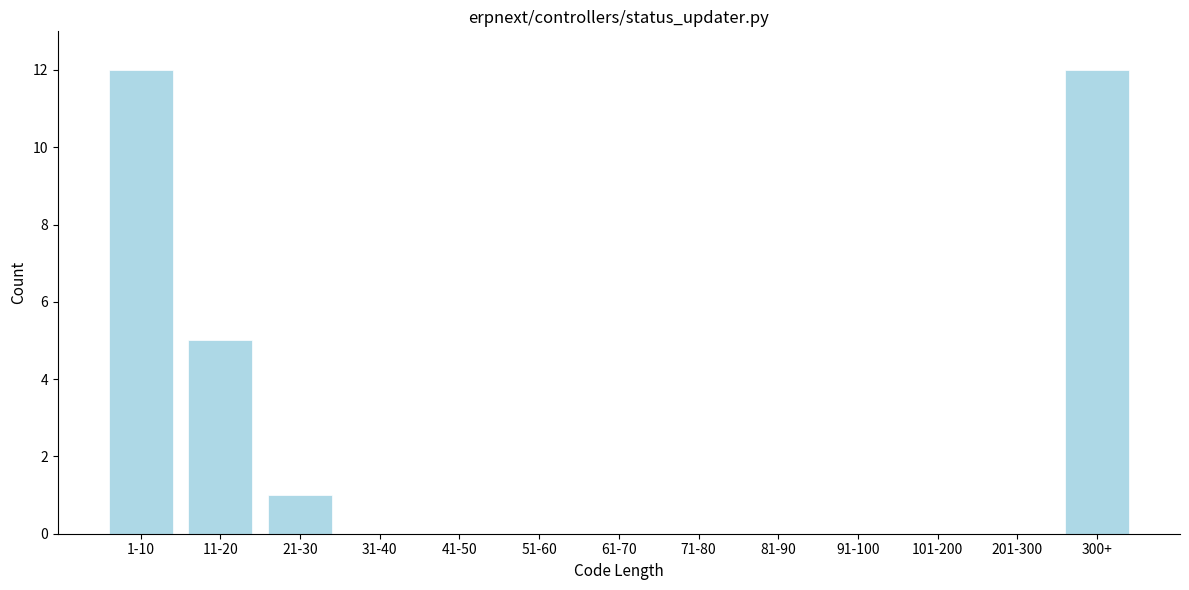

Reading left to right, what are all the values shown in this chart?

1-10=12	11-20=5	21-30=1	31-40=0	41-50=0	51-60=0	61-70=0	71-80=0	81-90=0	91-100=0	101-200=0	201-300=0	300+=12